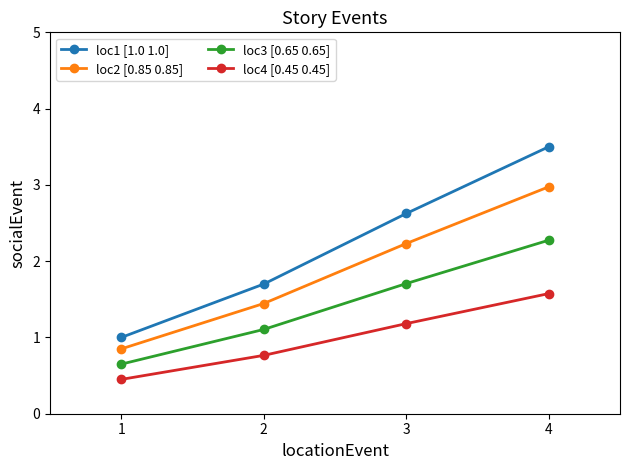

Read the loc2 [0.85 0.85] value at 3.

2.2